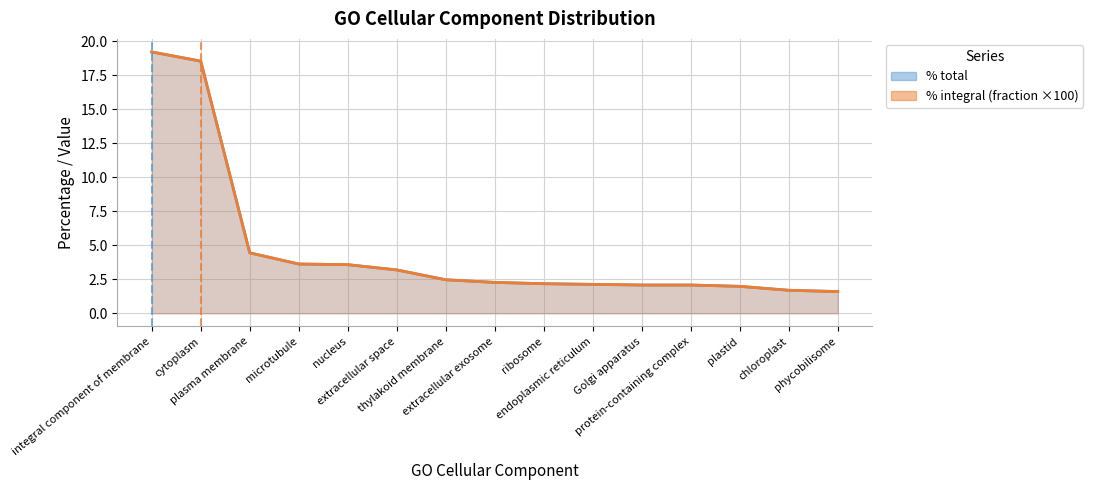

What is the difference between the % integral (fraction) values at endoplasmic reticulum and nucleus?

1.4